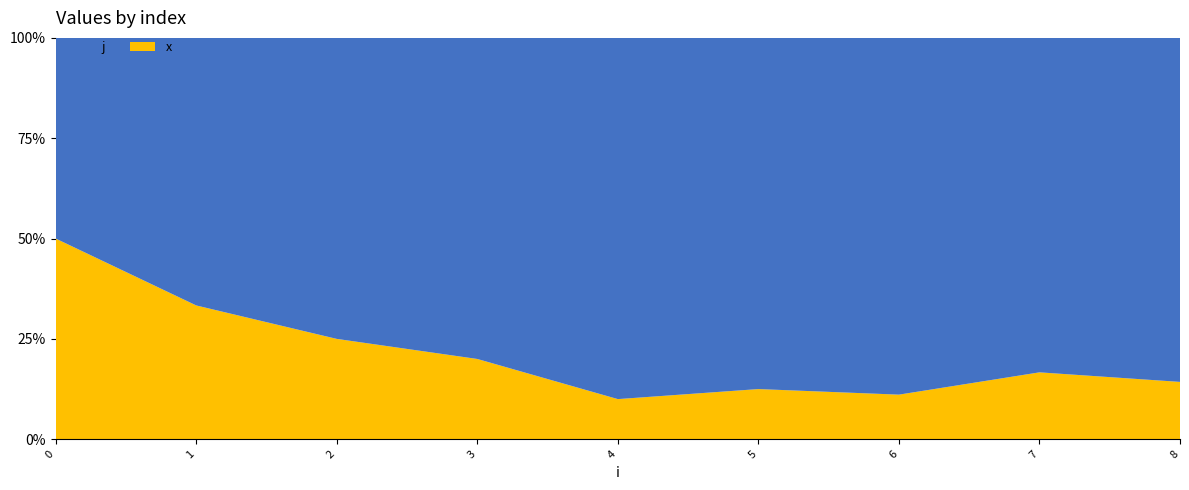

Reading left to right, extract all data points from this chart.

j: 1	2	3	4	9	7	8	5	6
x: 1	1	1	1	1	1	1	1	1